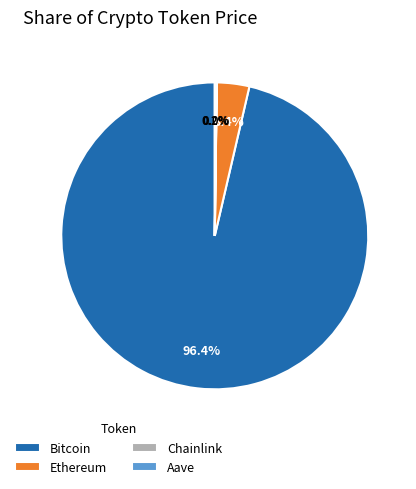

Which slice is the largest?

Bitcoin